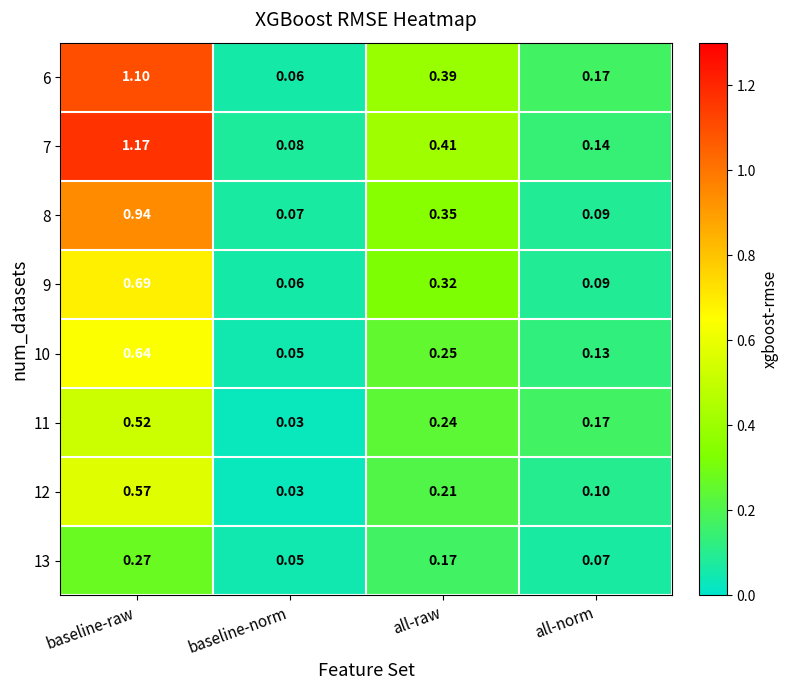

Between all-raw and all-norm, which series saw the biggest shift?

7